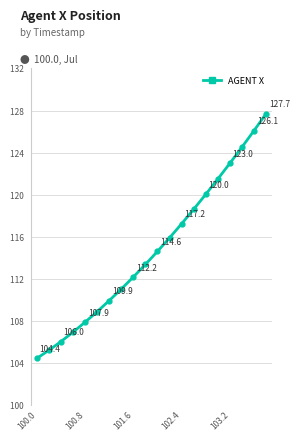

What is the value of the 5th point from the left?

107.9